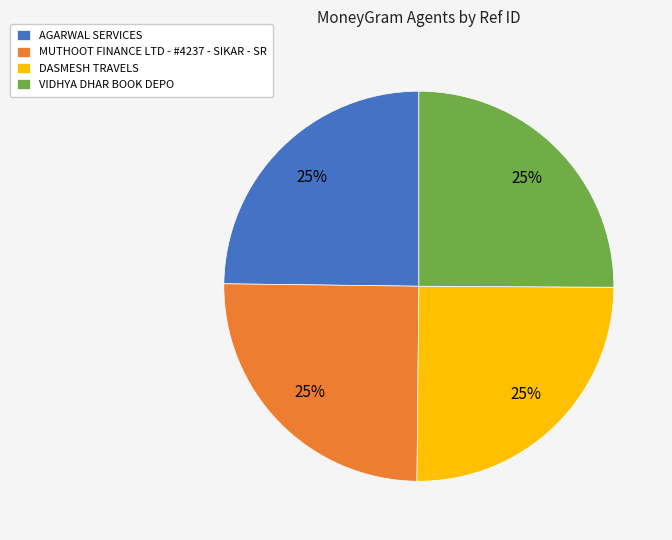

To the nearest percent, what is the combined percentage of MUTHOOT FINANCE LTD - #4237 - SIKAR - SR and AGARWAL SERVICES?

50%